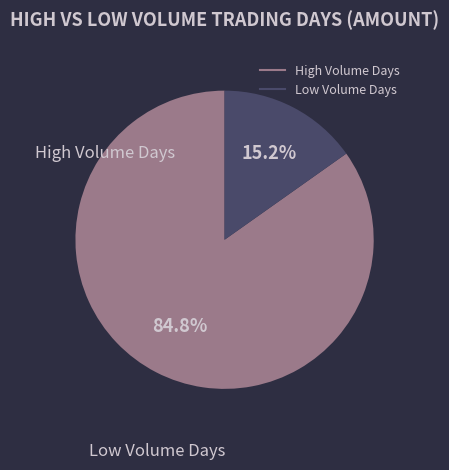

To the nearest percent, what is the difference between the largest and smallest slice percentages?

70%